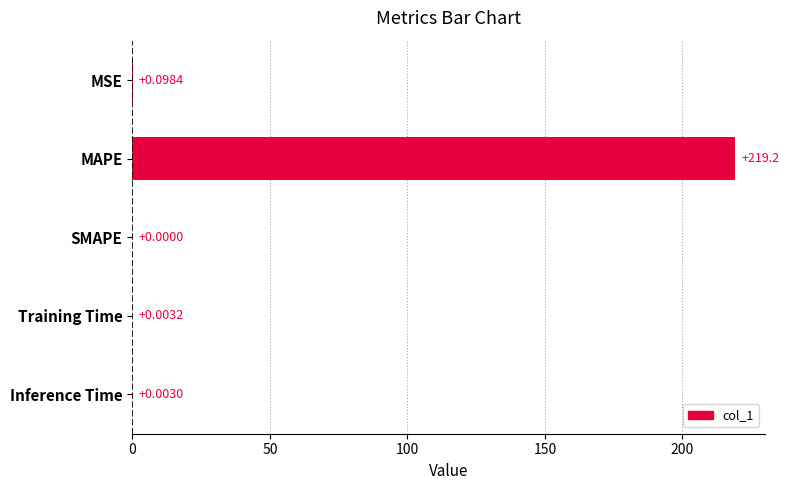

What is the sum of the values at MAPE and MSE?

219.3